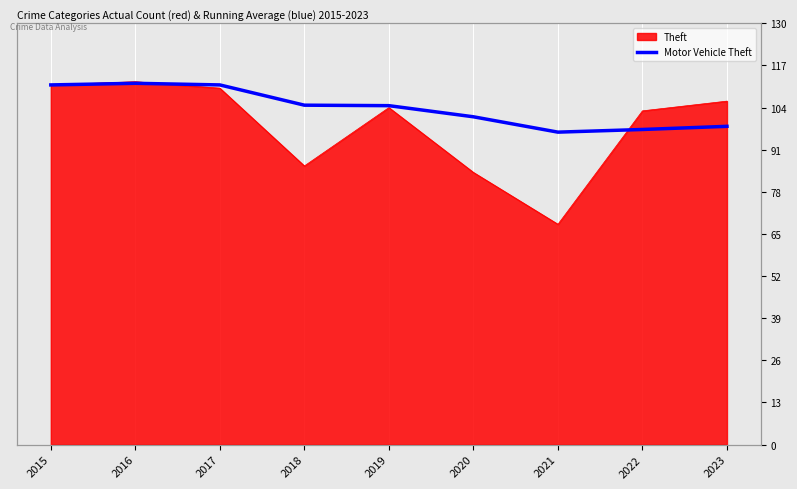

True or false: there are more than 2 points higher than both neighbors.

False